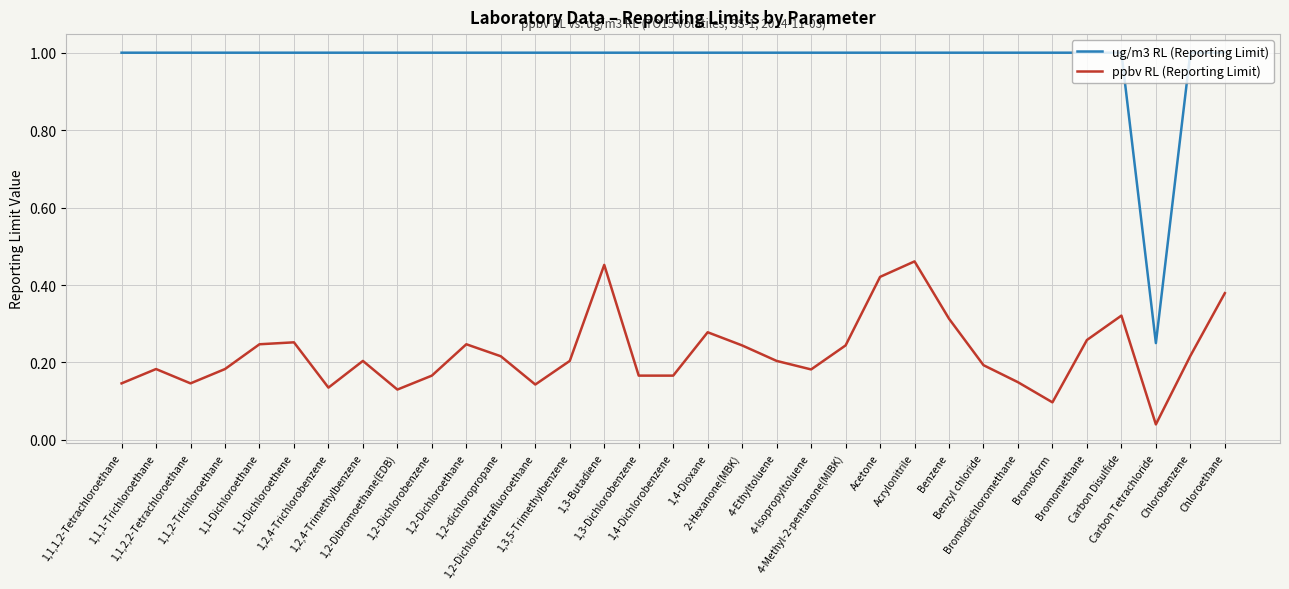

The value of ug/m3 RL (Reporting Limit) at Carbon Disulfide is 1.7. True or false?

False